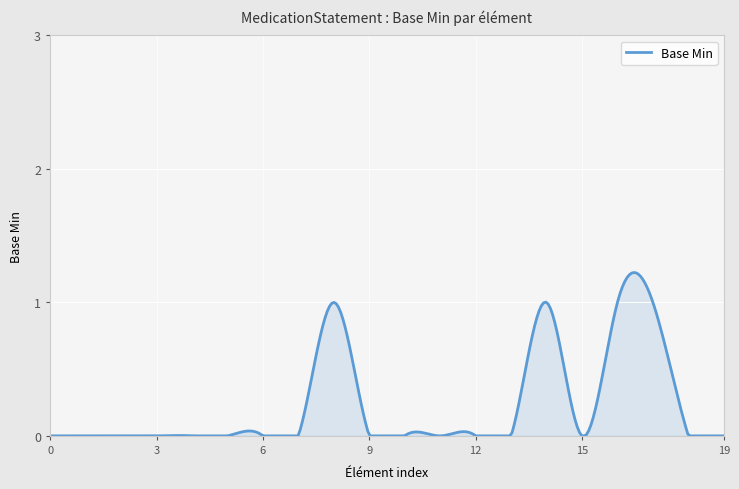

Reading left to right, list all the values displayed in this chart.

0	0	0	0	0	0	0	0	1	0	0	0	0	0	1	0	1	1	0	0